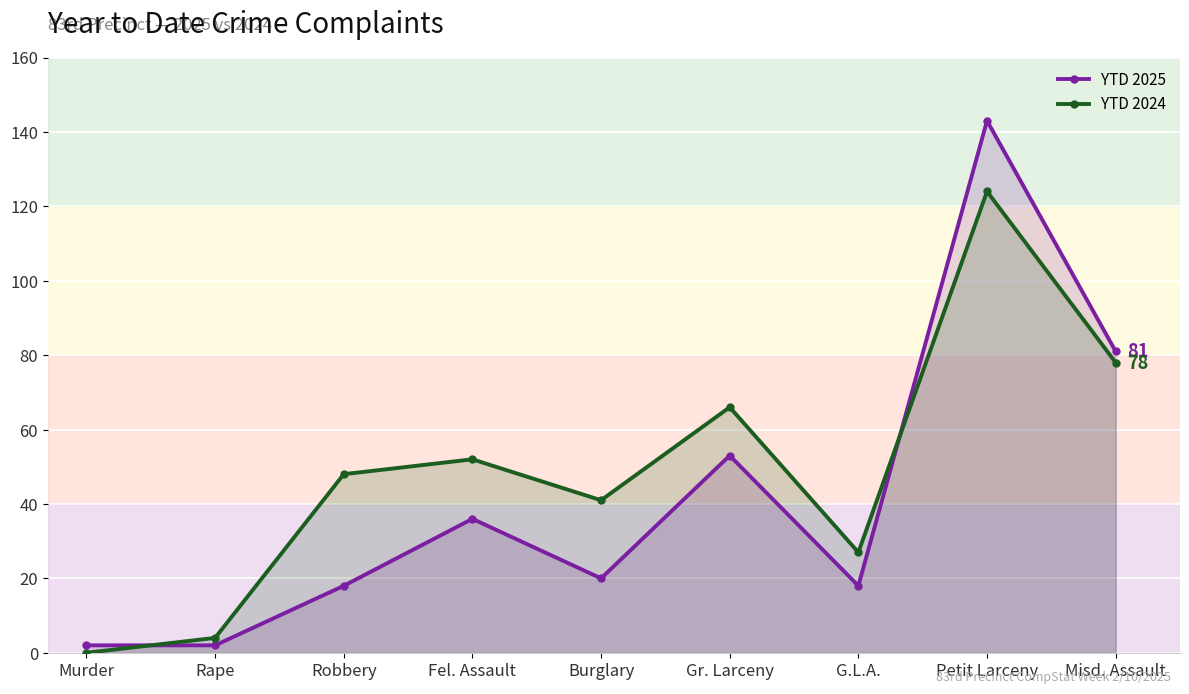

At which label does YTD 2025 first exceed 20?

Fel. Assault